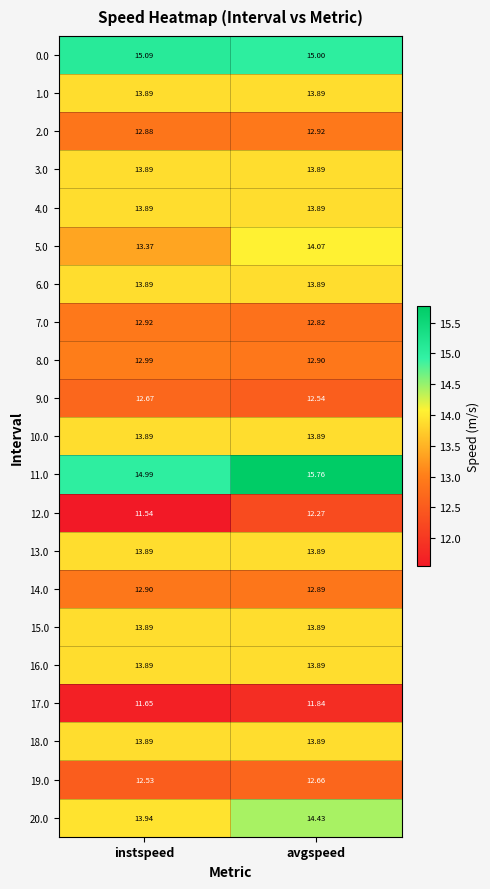

Which category has the lowest value in the 7.0 series?

avgspeed